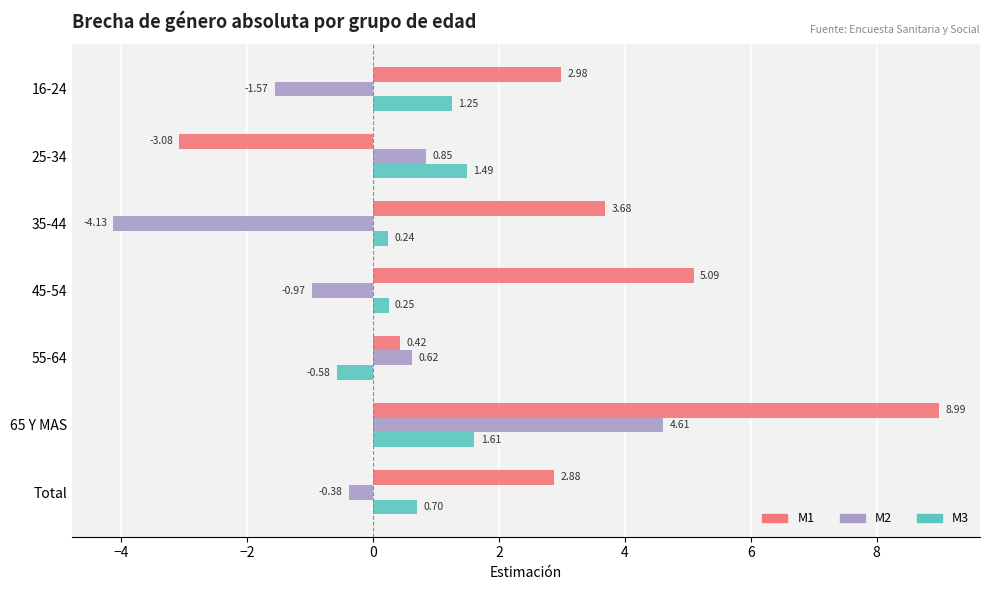

At which label is M1 closest to 2?

Total